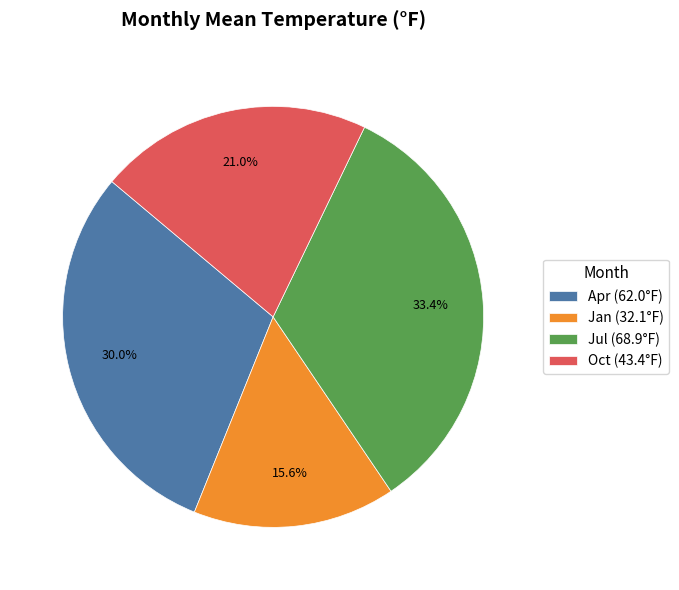

Approximately how many times larger is the value at Apr compared to Jul?

0.9